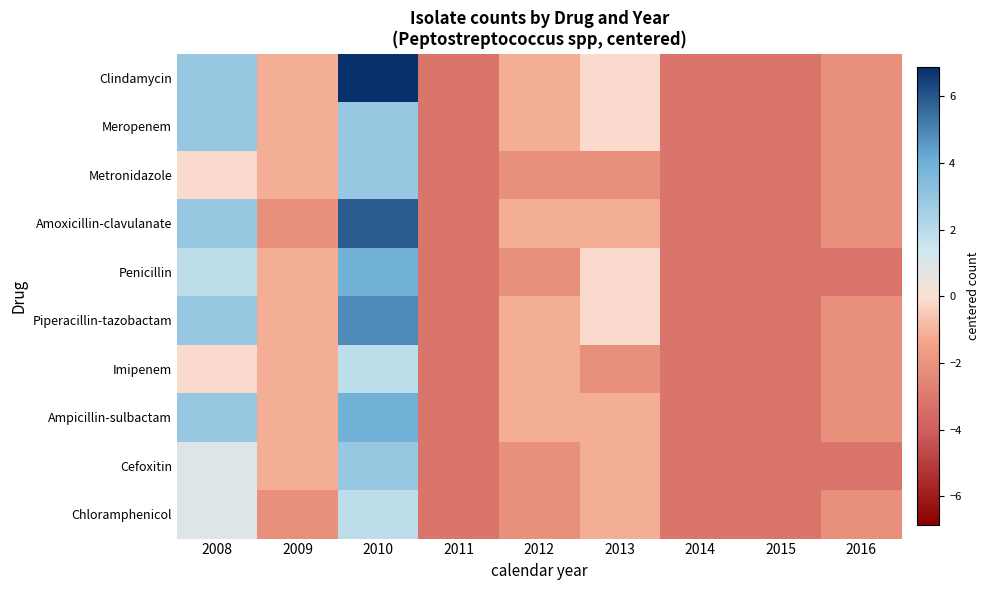

What is the total value across all series at 2011?

-31.4